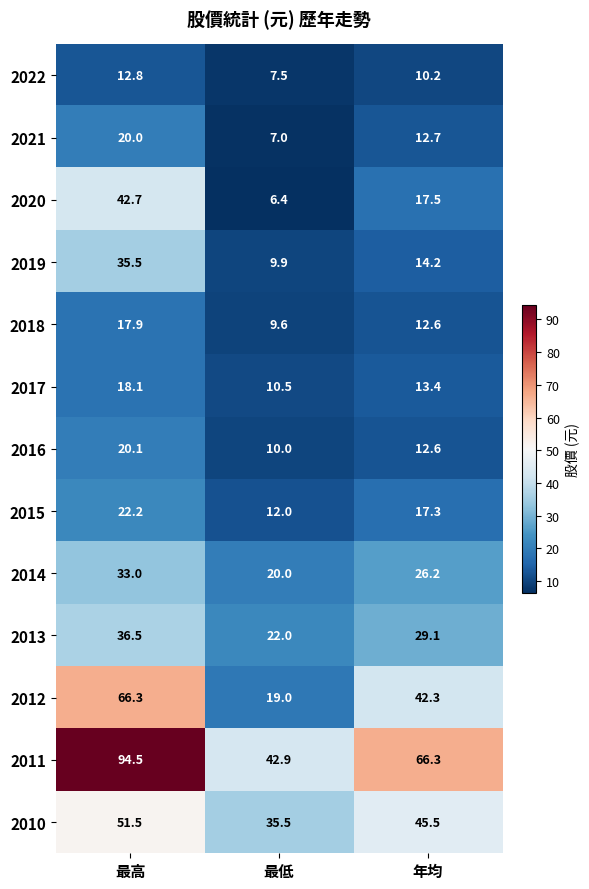

Count the number of categories in the chart.

3